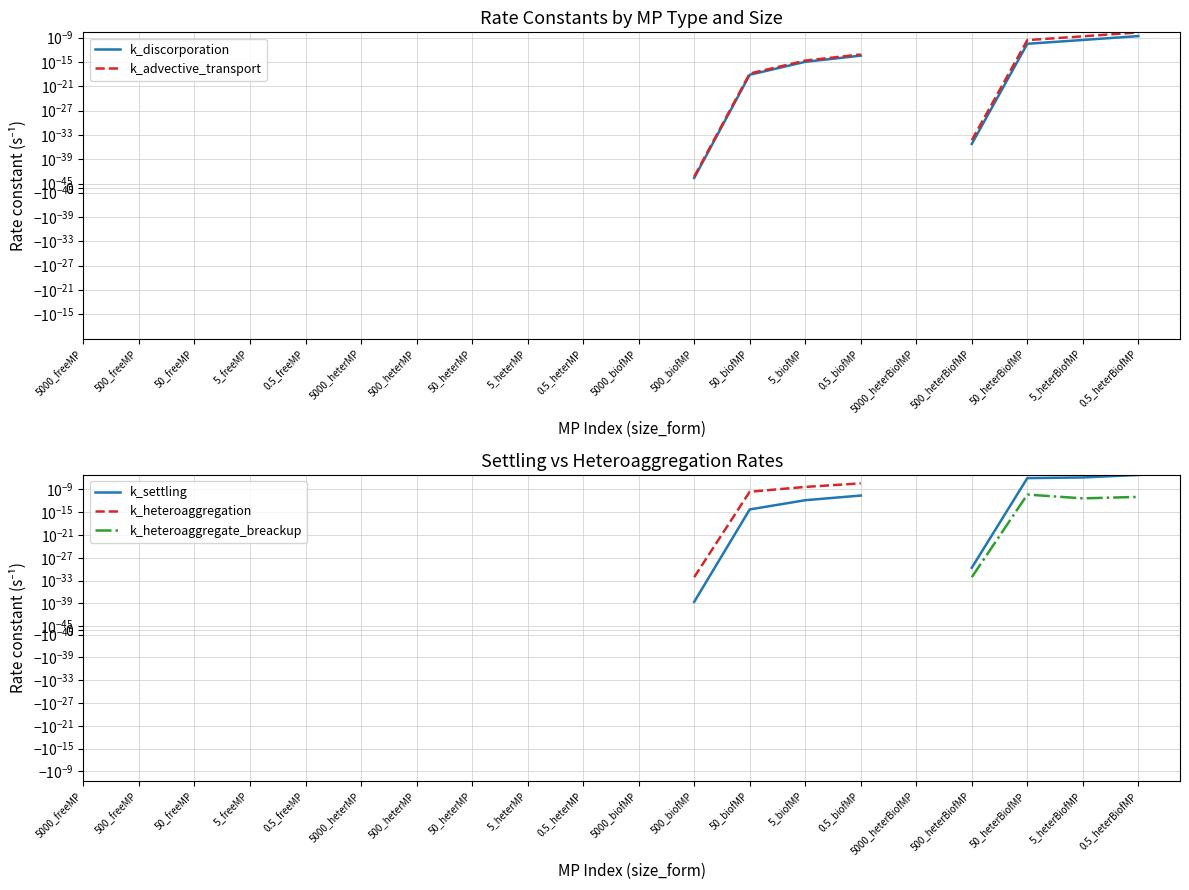

True or false: k_heteroaggregation and k_settling intersect in this chart.

False